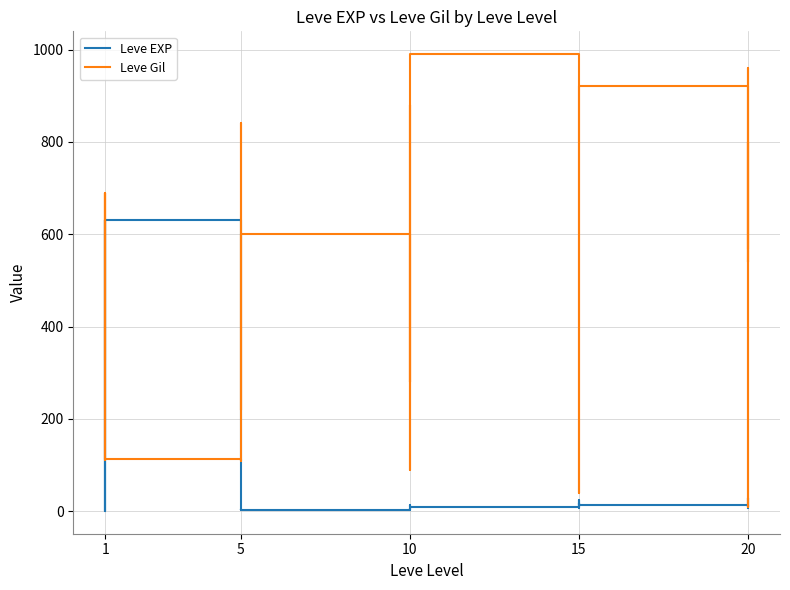

Reading left to right, extract all data points from this chart.

Leve EXP: 1	1	630	1	1	630	4	6	2	5	2	3	4	7	3	9	13	9	18	13	7	24	18	14	9	16	28	17	12	8
Leve Gil: 330	690	112	160	690	113	110	840	790	220	490	600	280	880	780	430	90	990	910	40	170	790	910	920	540	800	10	120	960	570